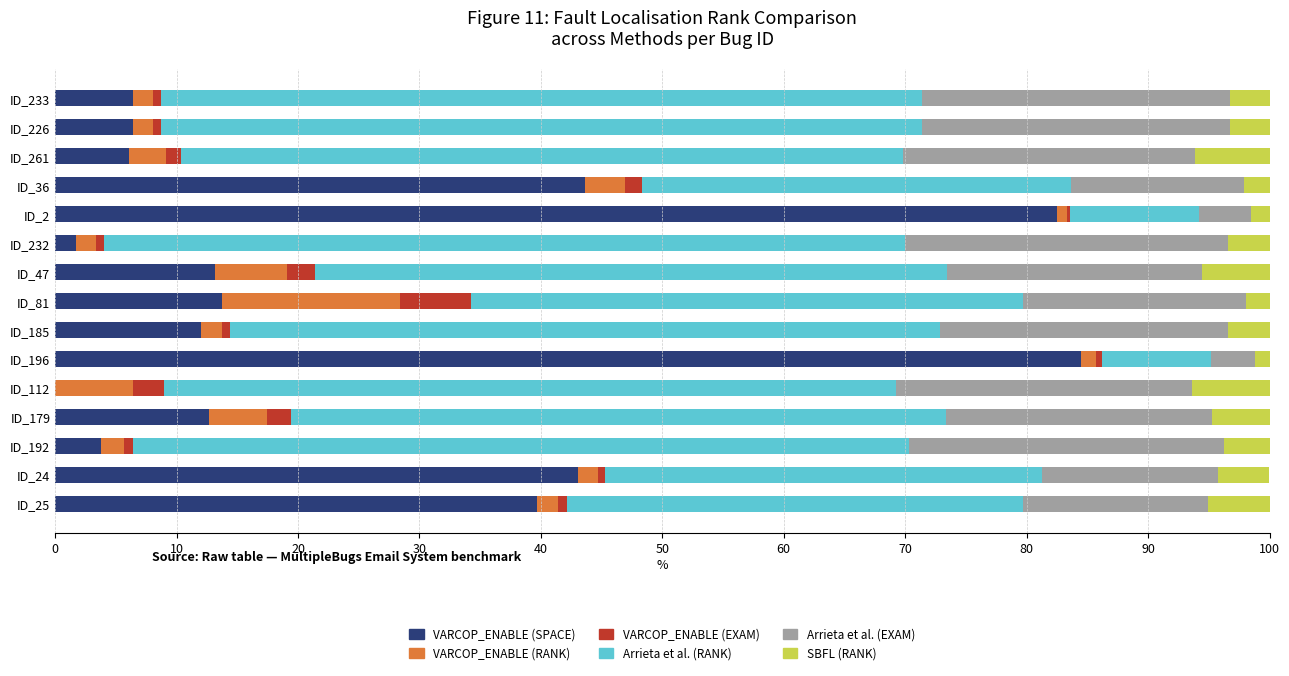

Is it true that VARCOP_ENABLE (SPACE) equals 38.1 at ID_112?

False